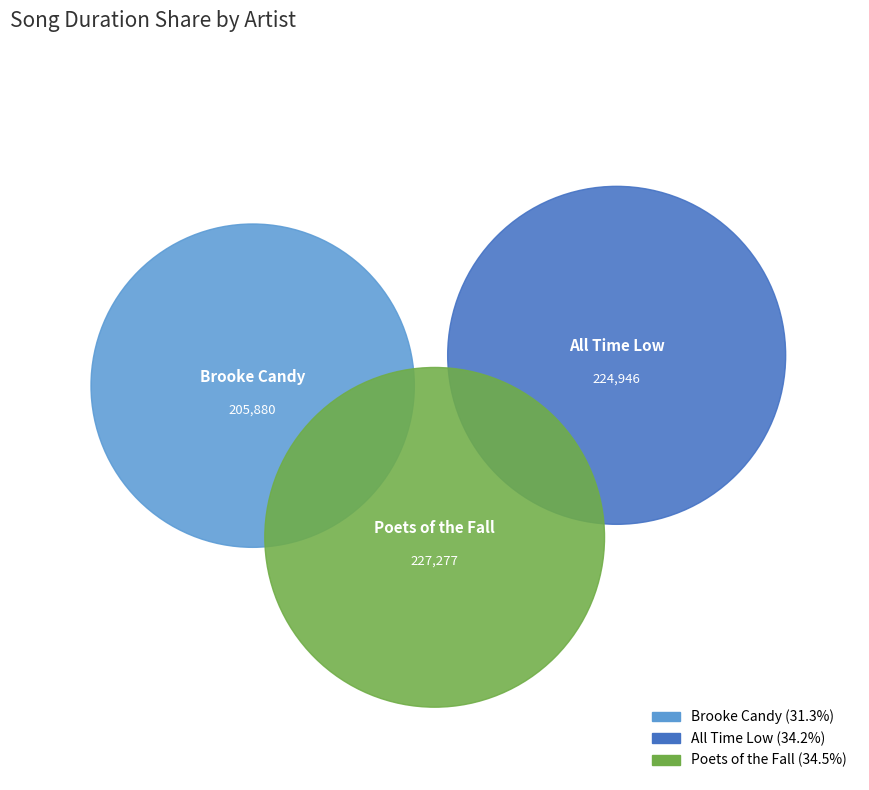

Combined, do All Time Low and Brooke Candy account for over 50%?

Yes